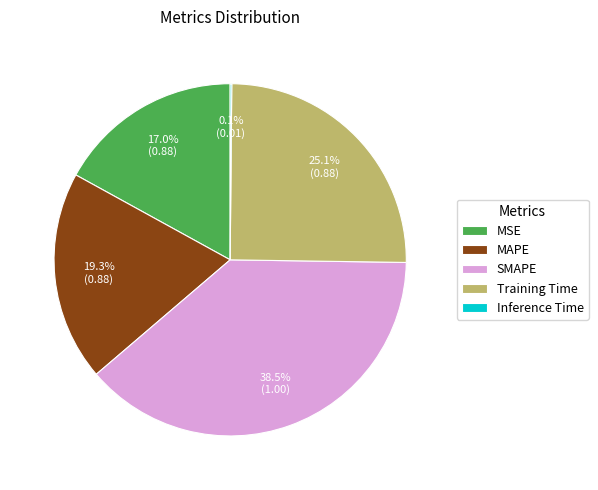

Is there a majority slice in this chart?

No